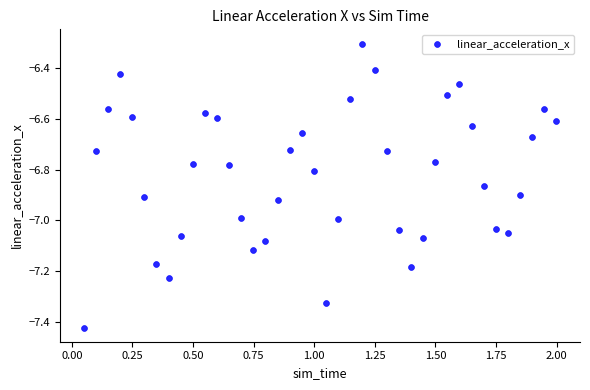

What Y value in the scatter plot is closest to -6?

-6.3